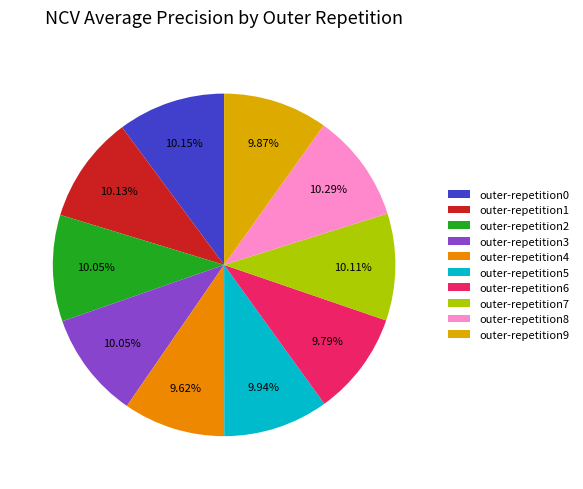

To the nearest percent, what is the average slice percentage?

10%